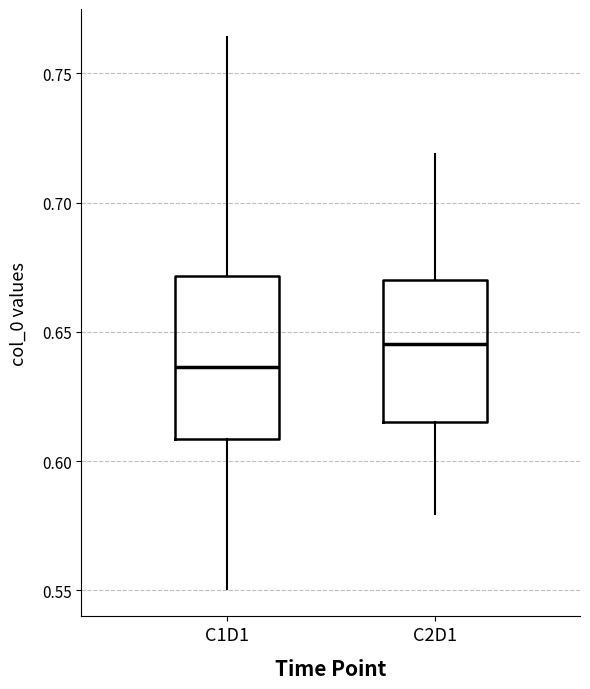

Reading left to right, transcribe this box plot: for each box, give where its median line is, the range the box spans, and where its two whiskers end, as read against the y-axis. The values are not printed on the chart, so give them approximately, as read against the axis.

C1D1: median 0.635, box 0.610 to 0.670, whiskers 0.550 to 0.765
C2D1: median 0.645, box 0.615 to 0.670, whiskers 0.580 to 0.720